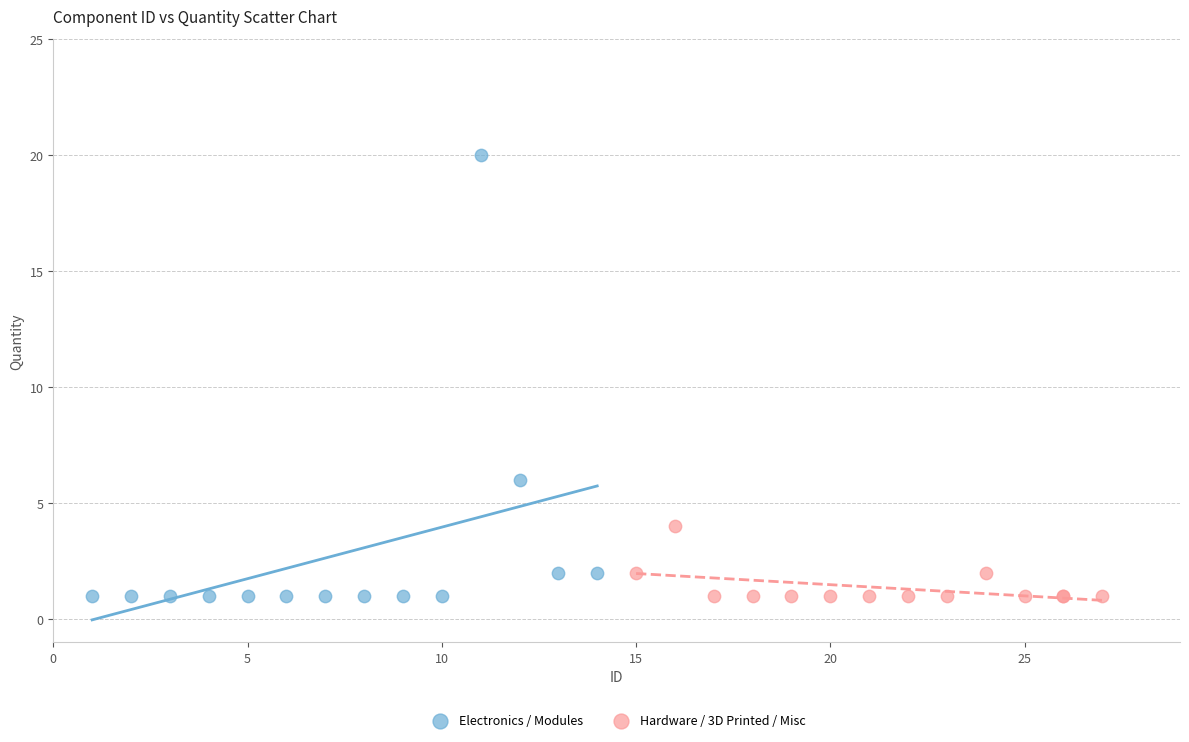

What are all the series names shown in the legend?

Electronics / Modules, Hardware / 3D Printed / Misc